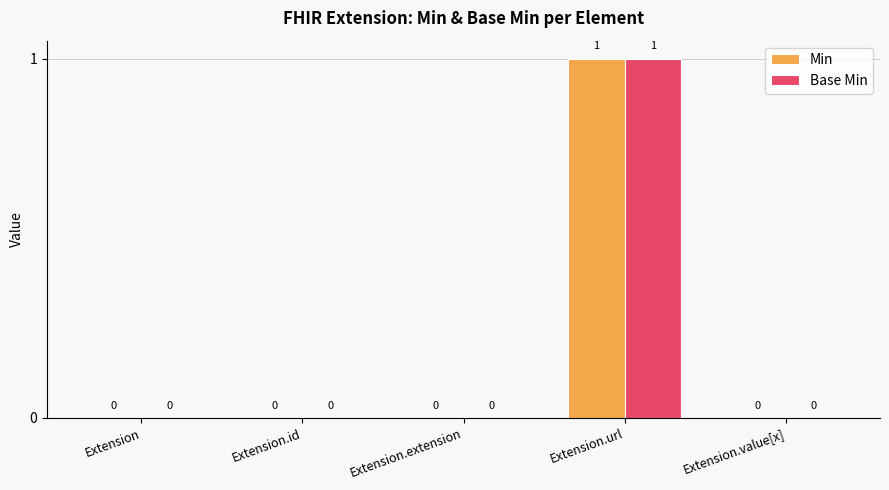

The value of Base Min at Extension is 0. True or false?

True